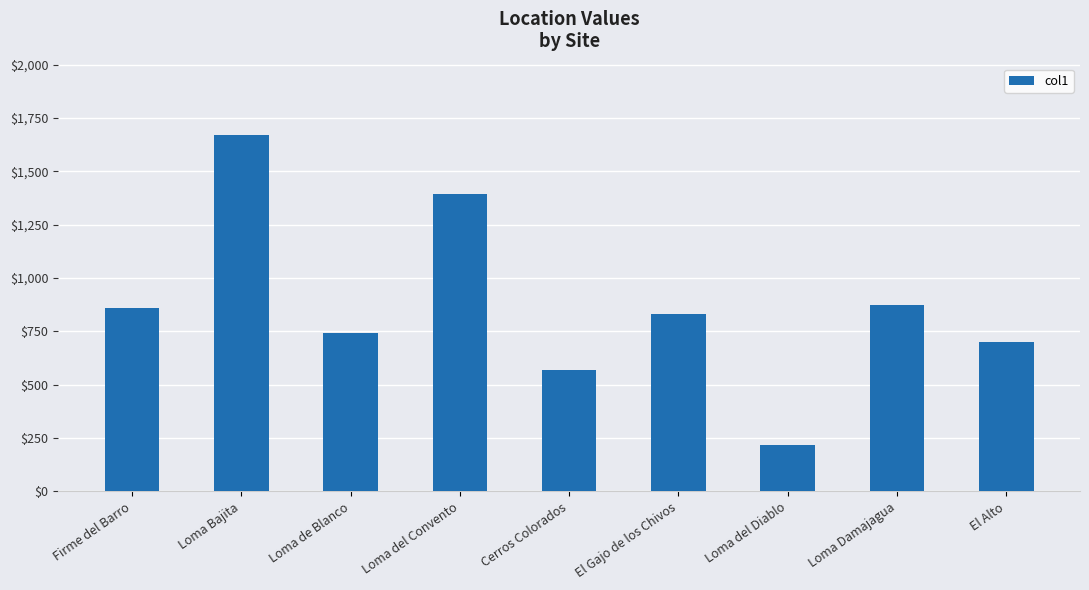

Where does the data first go above 830?

Firme del Barro